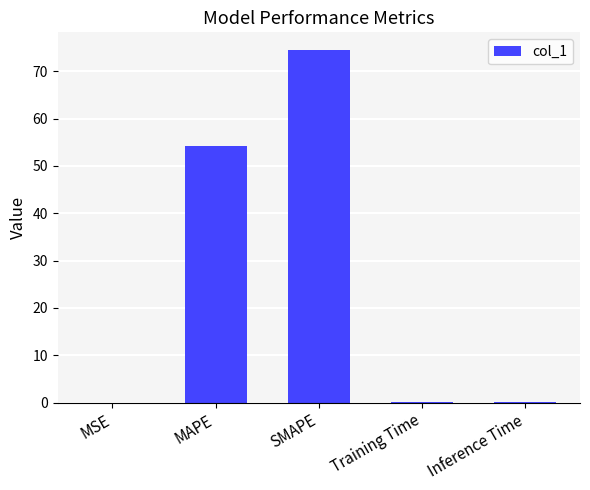

What is the greatest value displayed?

74.5